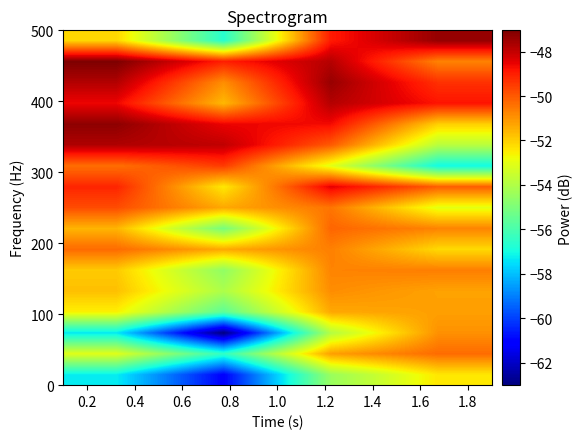

How many series are shown in this chart?

17